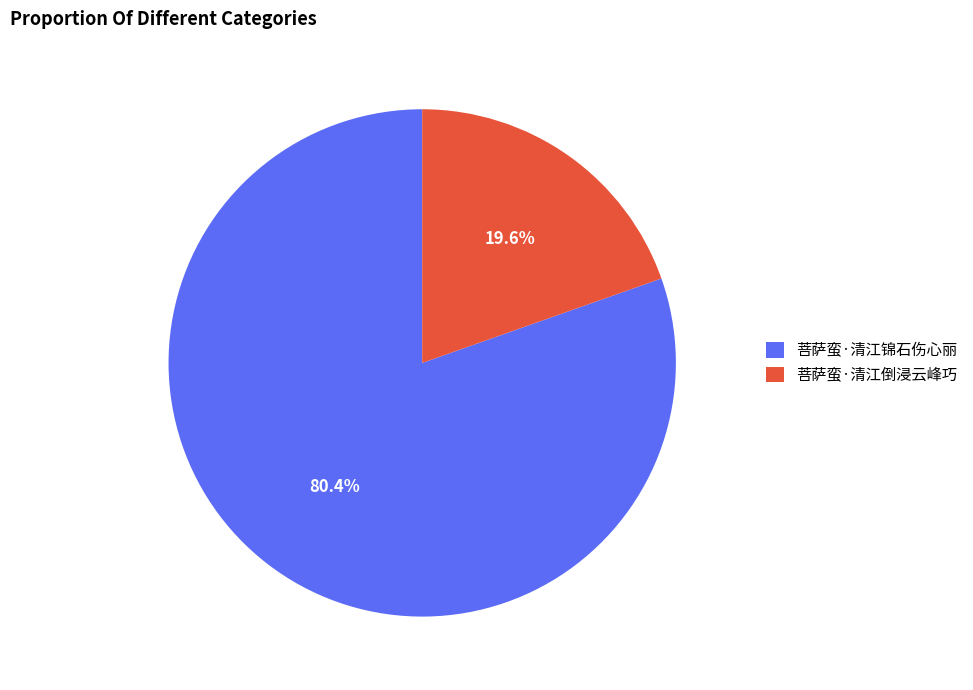

Is it true that 菩萨蛮·清江锦石伤心丽 is 80% of the pie?

True